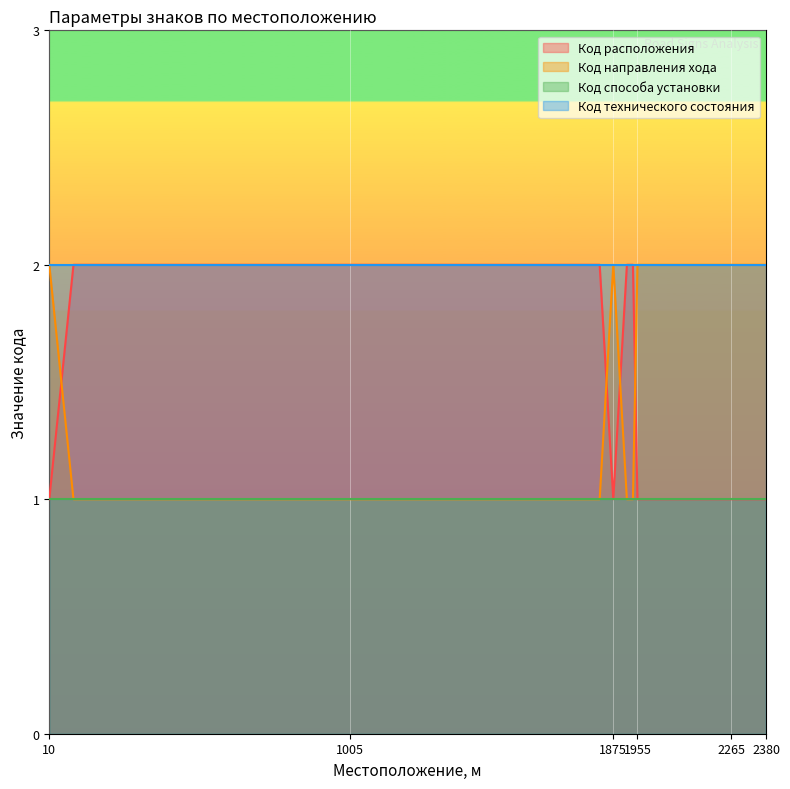

What is the average value of the Код направления хода series?

2